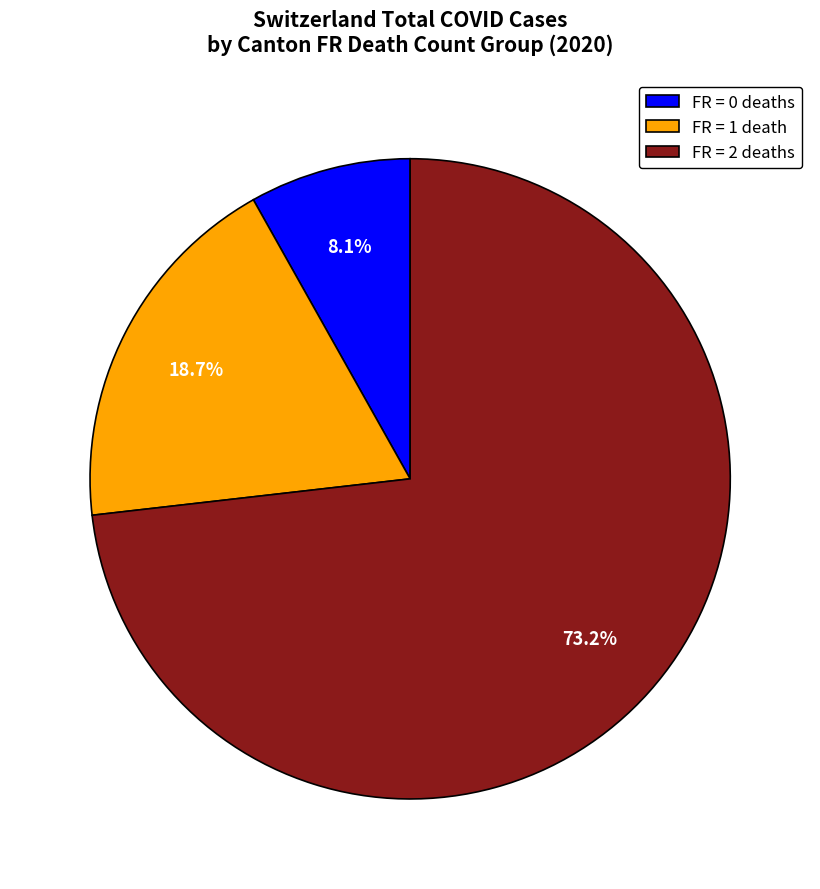

Rank the categories by value from lowest to highest.

FR = 0 deaths, FR = 1 death, FR = 2 deaths